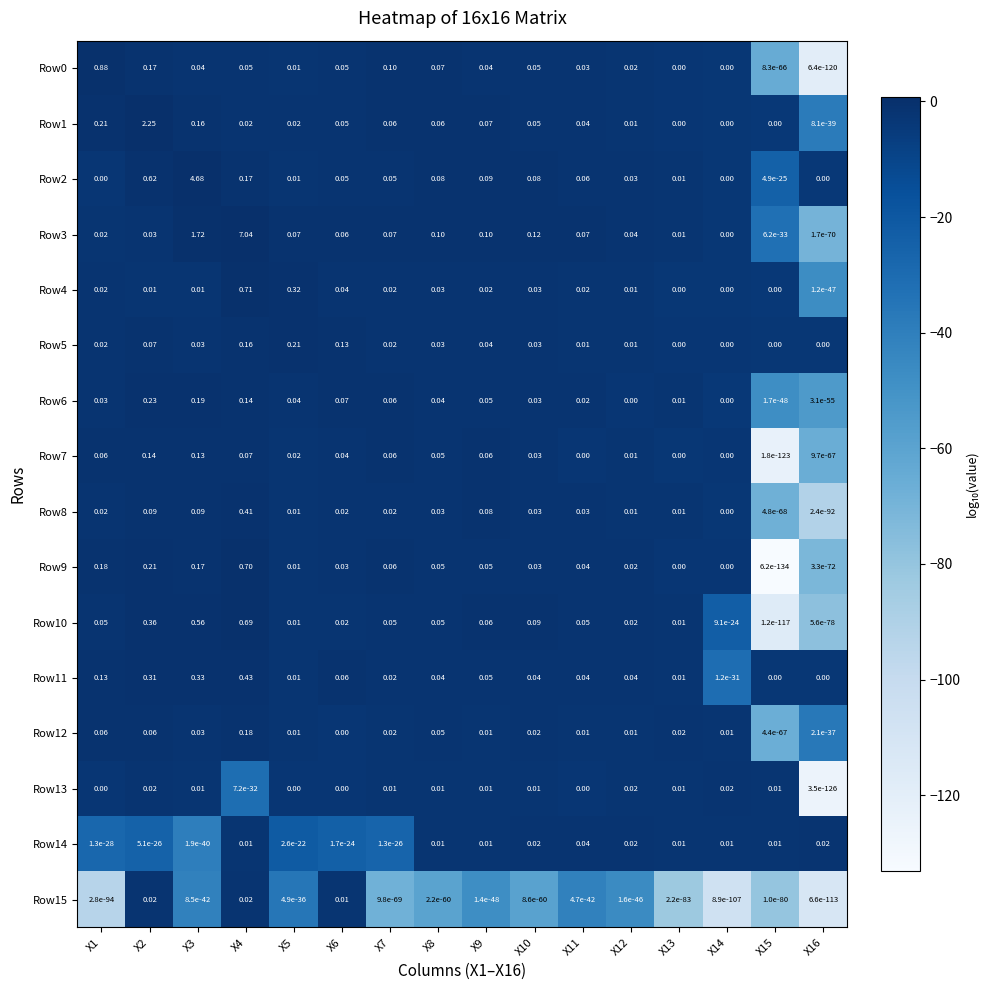

Is the value of Row4 at X6 greater than the value of Row11 at X14?

Yes